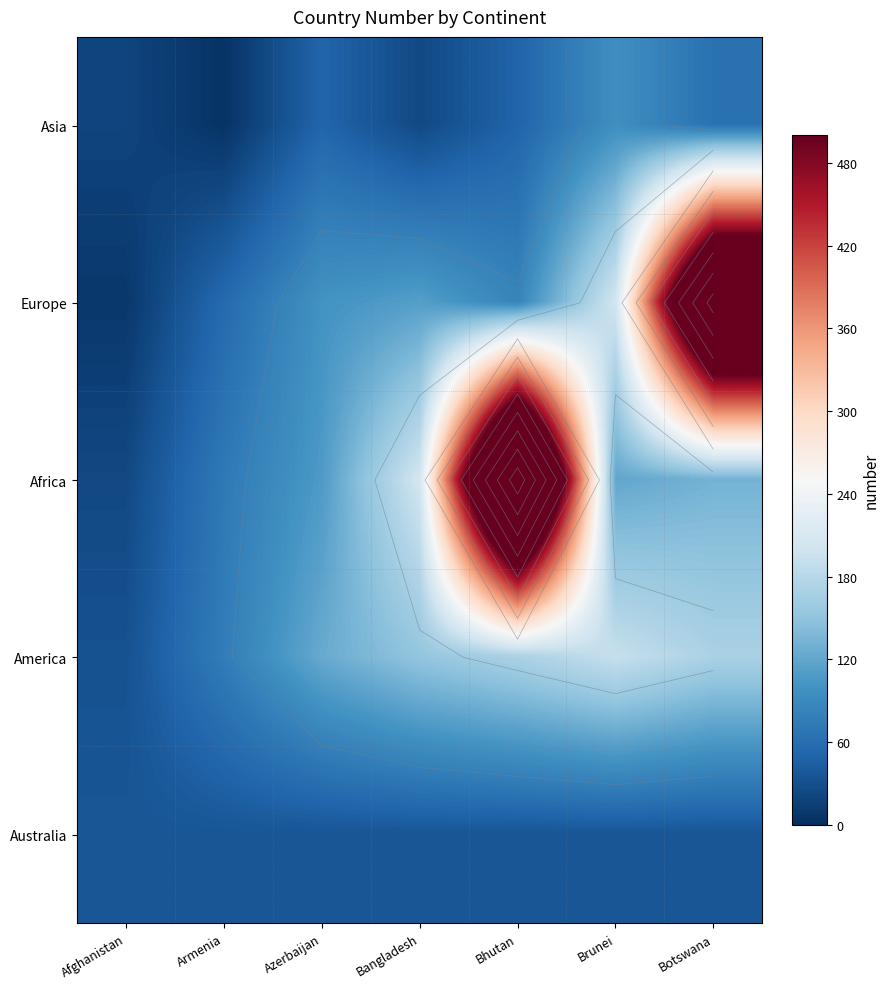

At how many categories does at least one series exceed 400?

2